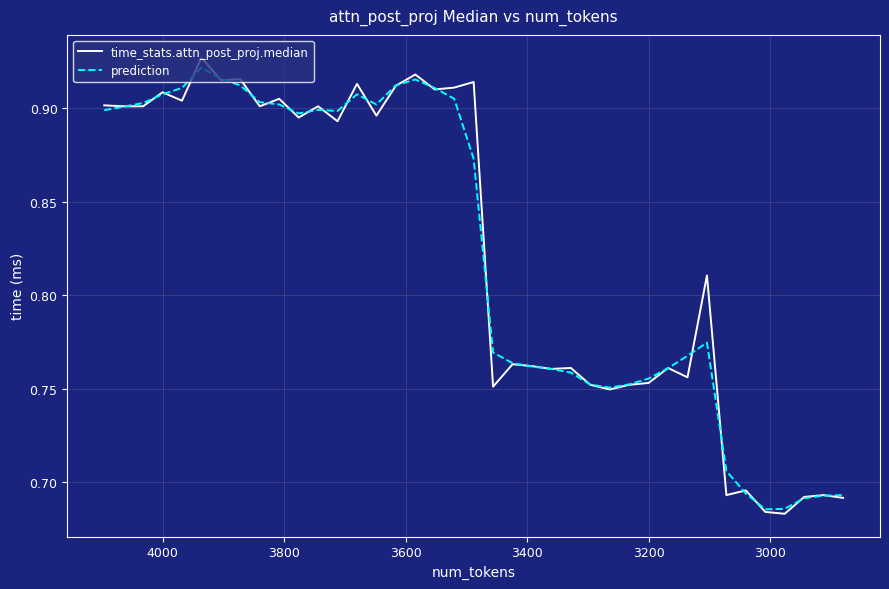

Does the chart display data point markers on the line(s)?

No